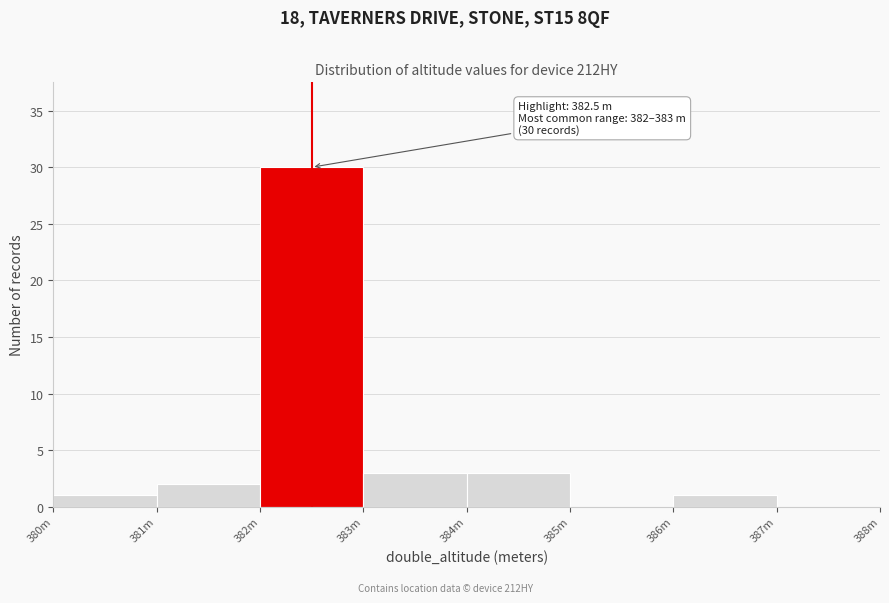

Reading left to right, extract all data points from this chart.

380m=1	381m=2	382m=30	383m=3	384m=3	385m=0	386m=1	387m=0